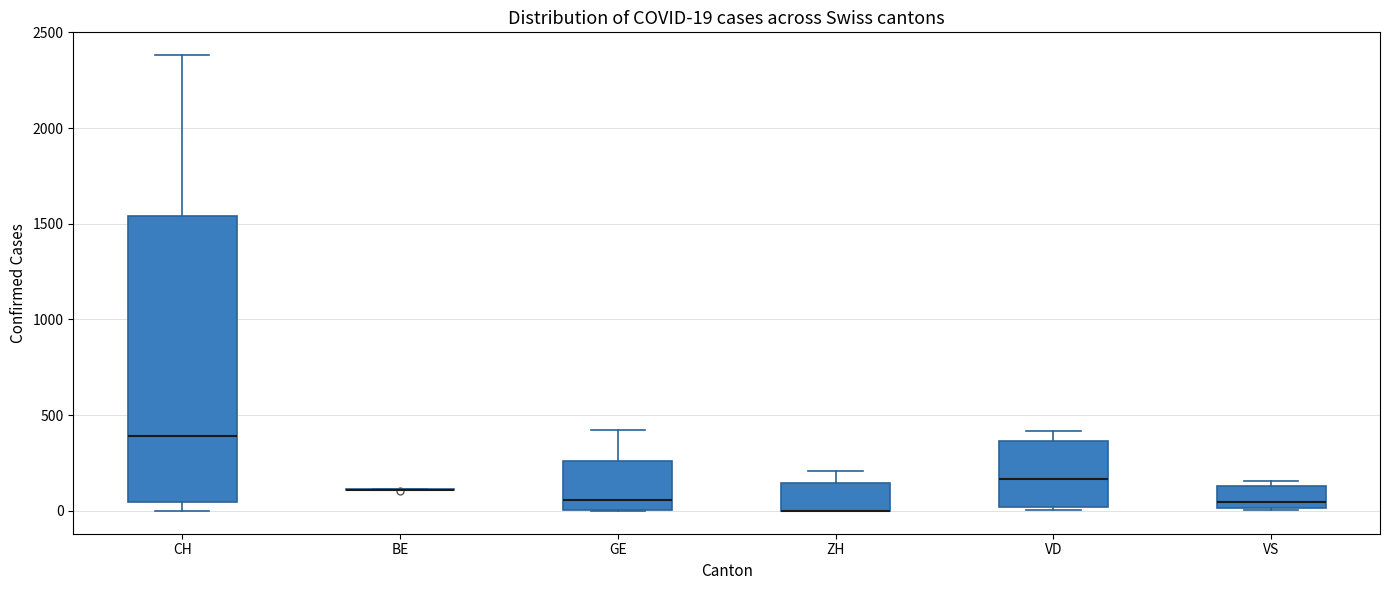

Comparing the boxes themselves (not the whiskers), which one is the tallest?

CH